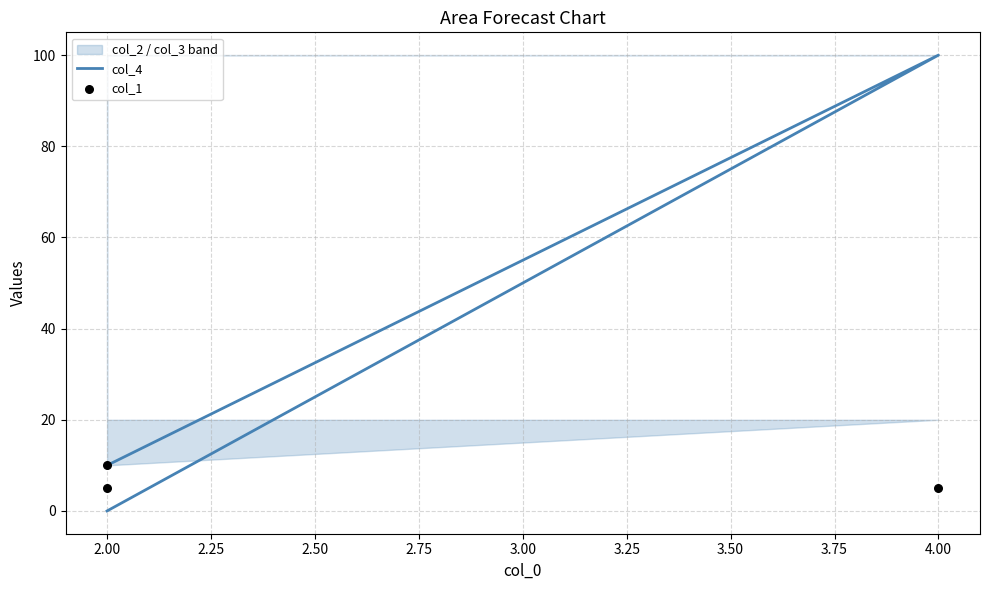

Which series reaches the minimum Y coordinate?

col_4